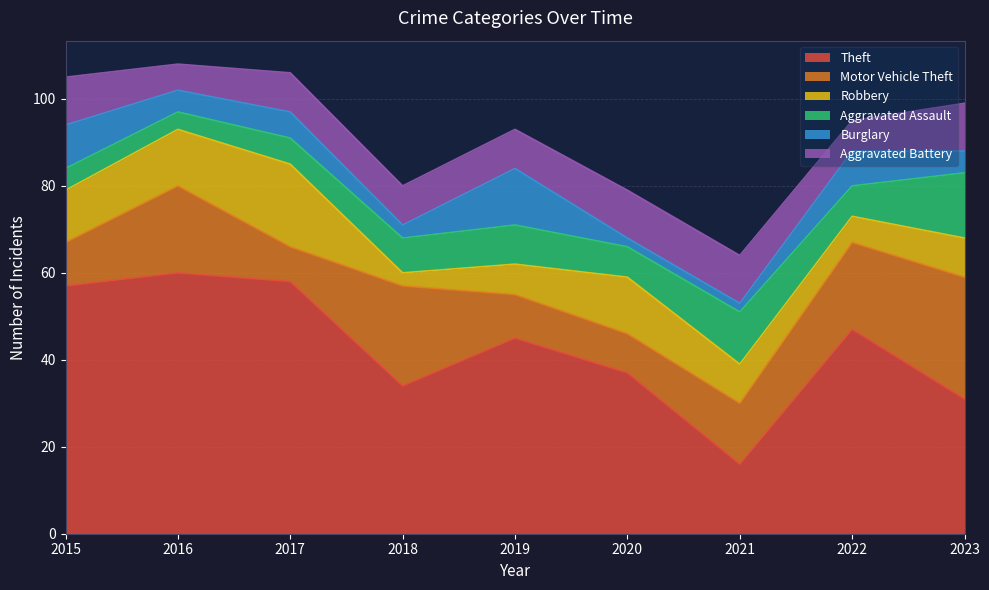

True or false: Motor Vehicle Theft has more than 2 interior local peaks.

False